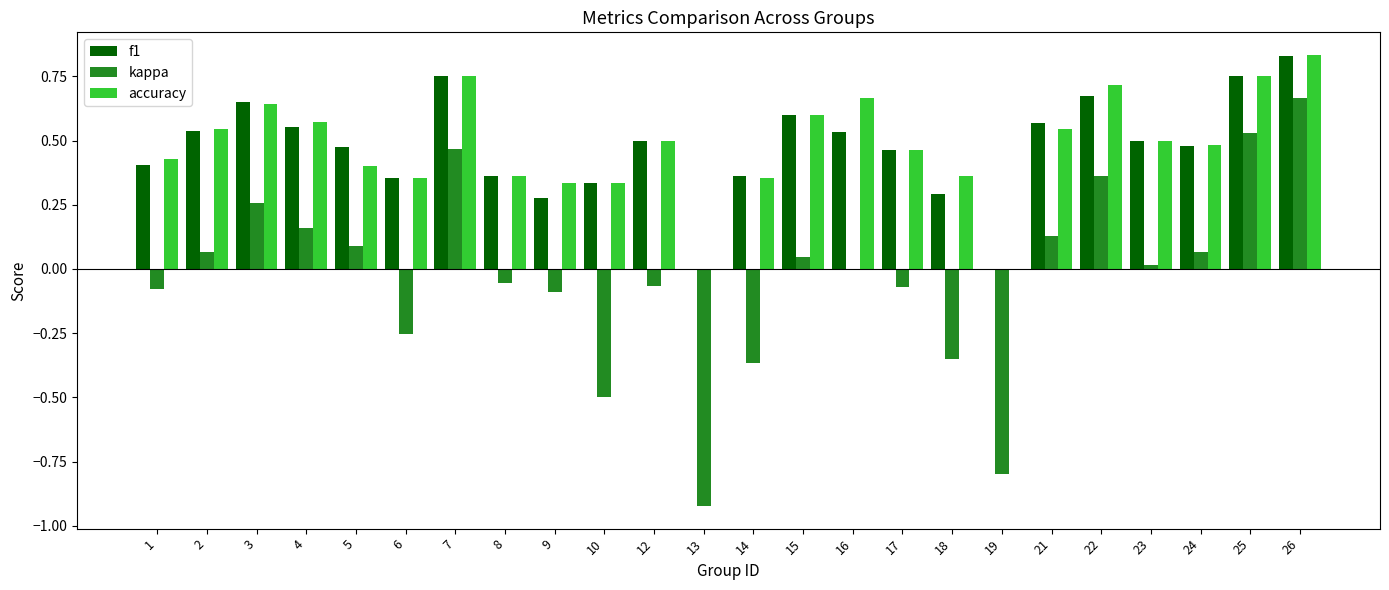

Is the value of kappa at 3 greater than the value of f1 at 16?

No